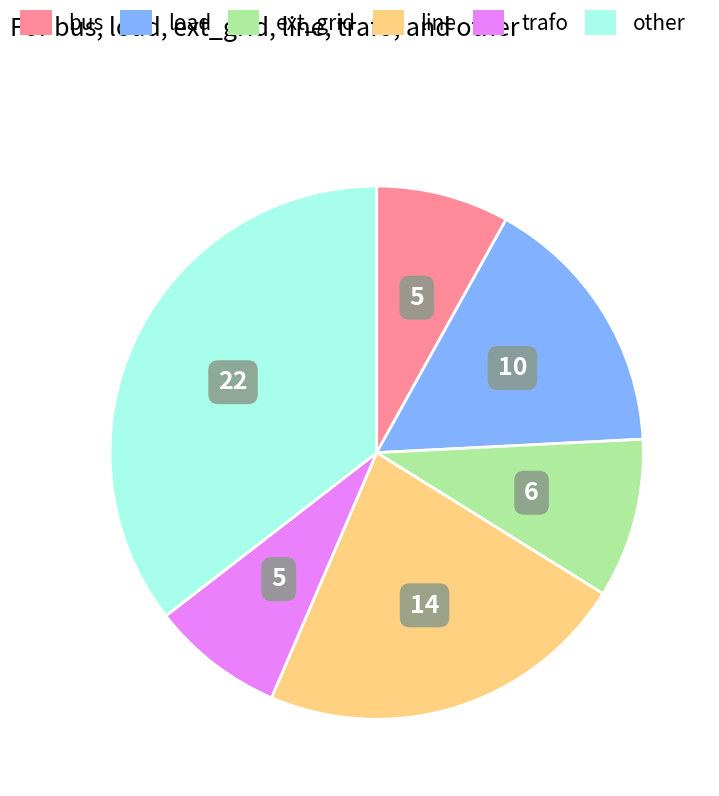

Is the sum of line and ext_grid greater than half?

No